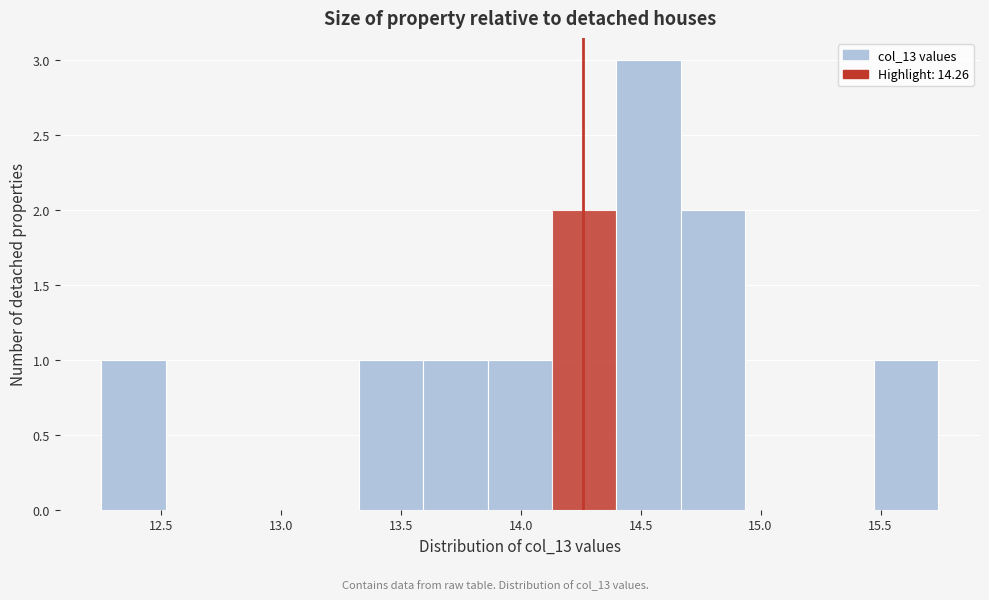

Reading left to right, list every bar in this chart as the range it spans on the x-axis followed by its height. Neither the bar edges nor the heights are printed on the chart, so give them approximately, as read against the axes.

12.25 to 12.50: 1
12.50 to 12.80: 0
12.80 to 13.05: 0
13.05 to 13.35: 0
13.35 to 13.60: 1
13.60 to 13.85: 1
13.85 to 14.15: 1
14.15 to 14.40: 2
14.40 to 14.65: 3
14.65 to 14.95: 2
14.95 to 15.20: 0
15.20 to 15.45: 0
15.45 to 15.75: 1